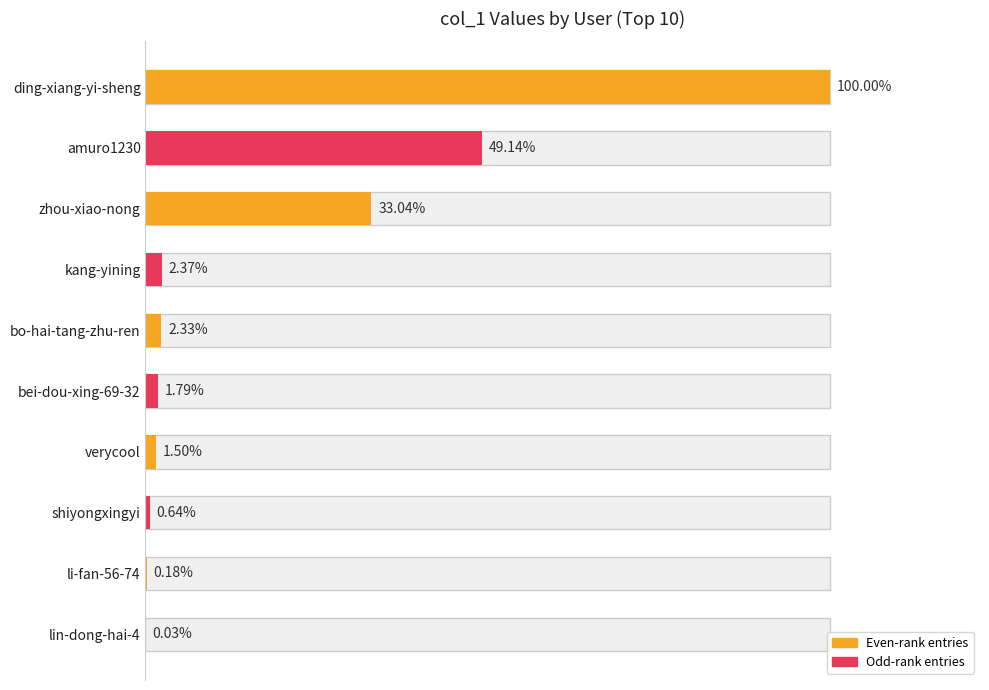

Reading left to right, what are all the values shown in this chart?

1506182	740186	497620	35631	35102	27034	22527	9589	2739	472